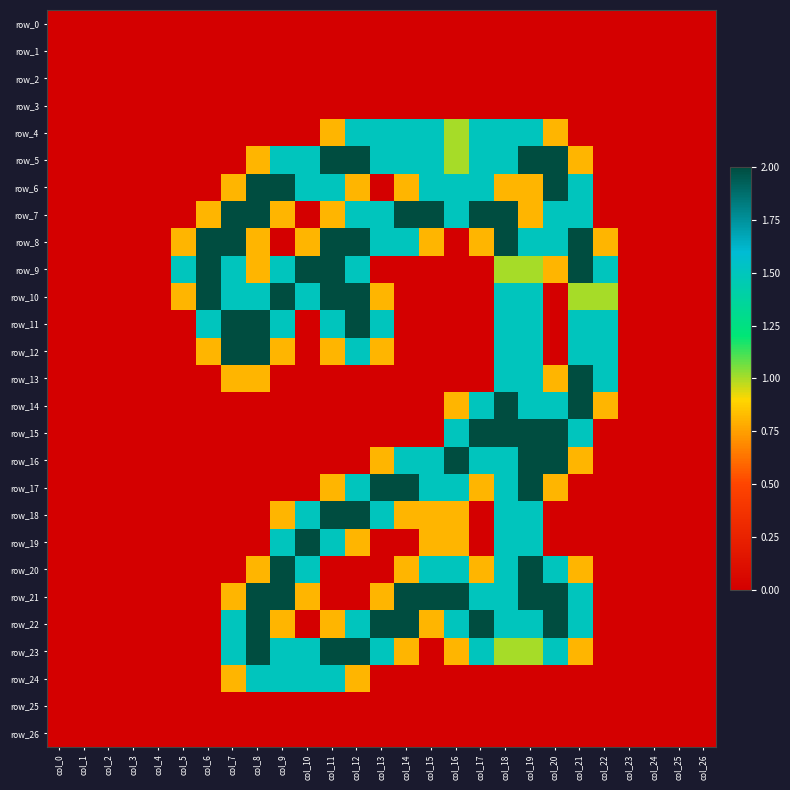

Rank the series by their maximum value, from lowest to highest.

row_0, row_1, row_2, row_3, row_25, row_26, row_4, row_24, row_5, row_6, row_7, row_8, row_9, row_10, row_11, row_12, row_13, row_14, row_15, row_16, row_17, row_18, row_19, row_20, row_21, row_22, row_23